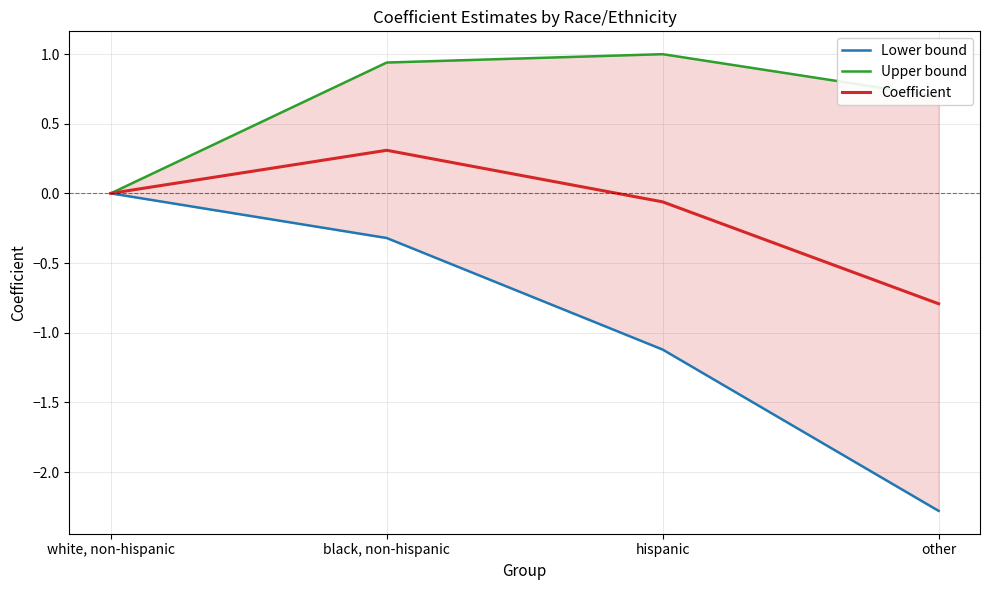

What are all the series names shown in the legend?

Lower bound, Upper bound, Coefficient